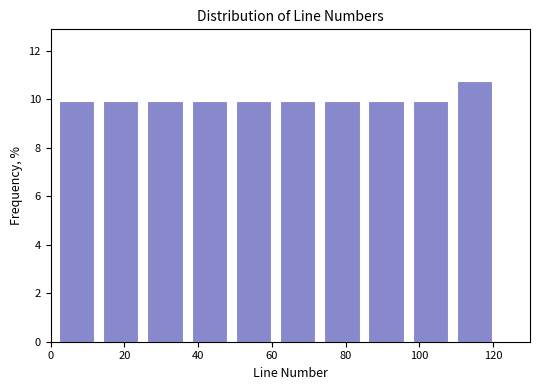

Reading left to right, list every bar in this chart as the range it spans on the x-axis followed by its height. Neither the bar edges nor the heights are printed on the chart, so give them approximately, as read against the axes.

1 to 13: 10.0
13 to 25: 10.0
25 to 37: 10.0
37 to 49: 10.0
49 to 61: 10.0
61 to 73: 10.0
73 to 85: 10.0
85 to 97: 10.0
97 to 109: 10.0
109 to 121: 10.8